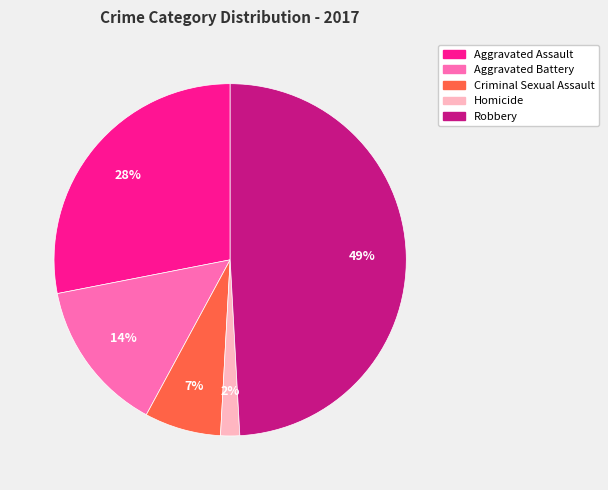

True or false: Criminal Sexual Assault accounts for 1% of the total.

False